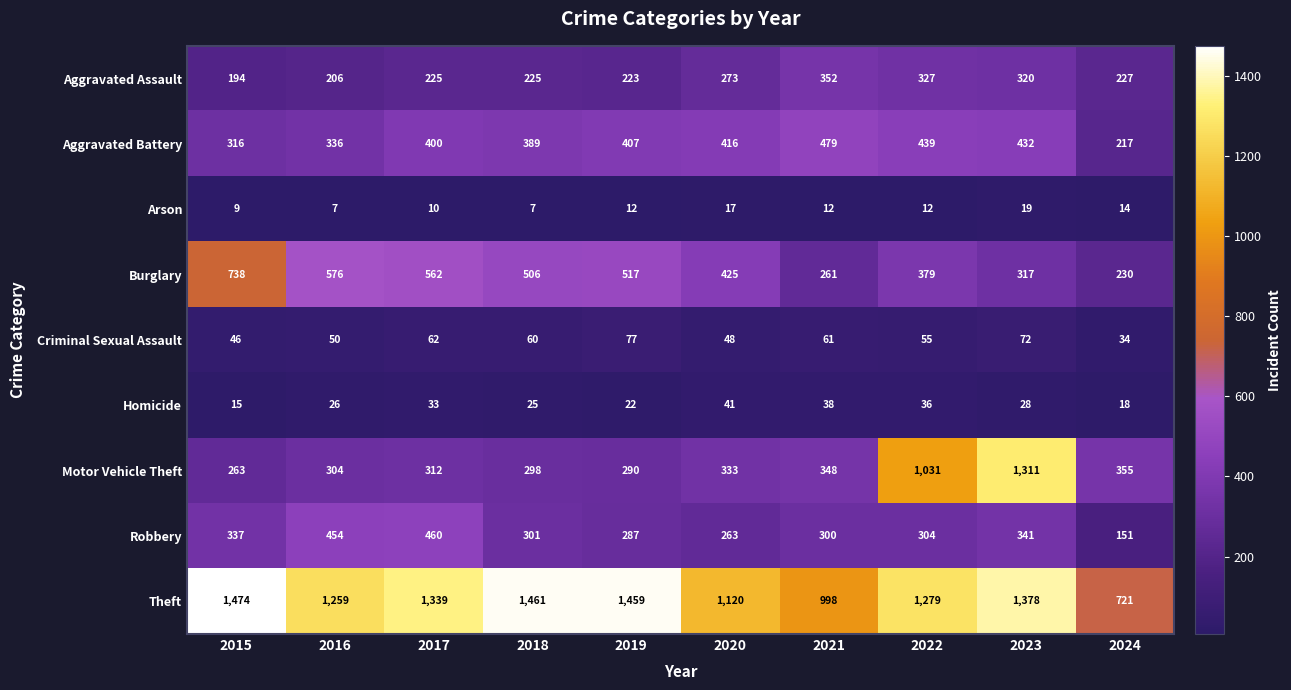

The Criminal Sexual Assault series shows 16 at 2024. True or false?

False